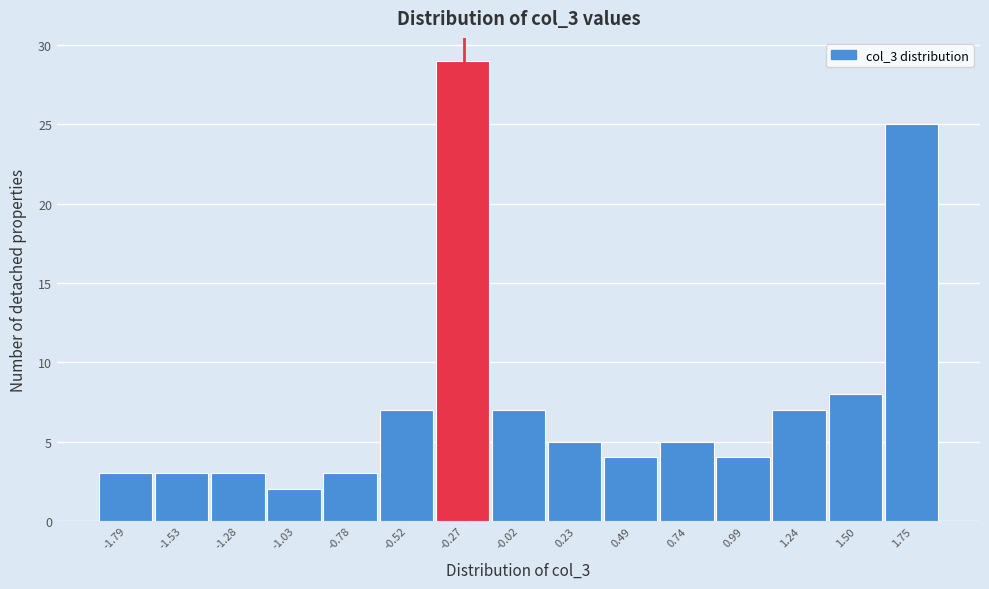

Reading right to left, transcribe all the data shown in this chart.

1.75=25	1.50=8	1.24=7	0.99=4	0.74=5	0.49=4	0.23=5	-0.02=7	-0.27=29	-0.52=7	-0.78=3	-1.03=2	-1.28=3	-1.53=3	-1.79=3